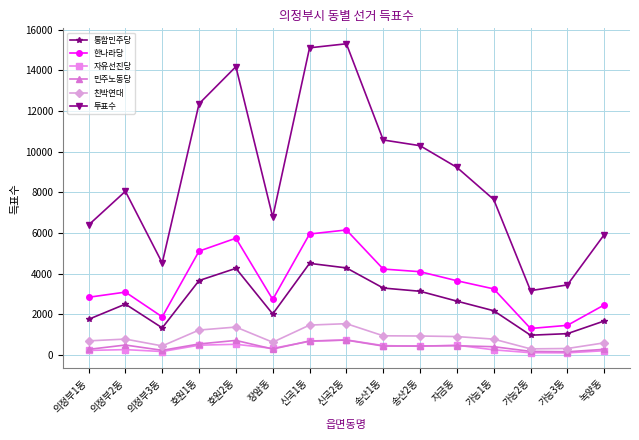

How many lines are shown in the chart?

6